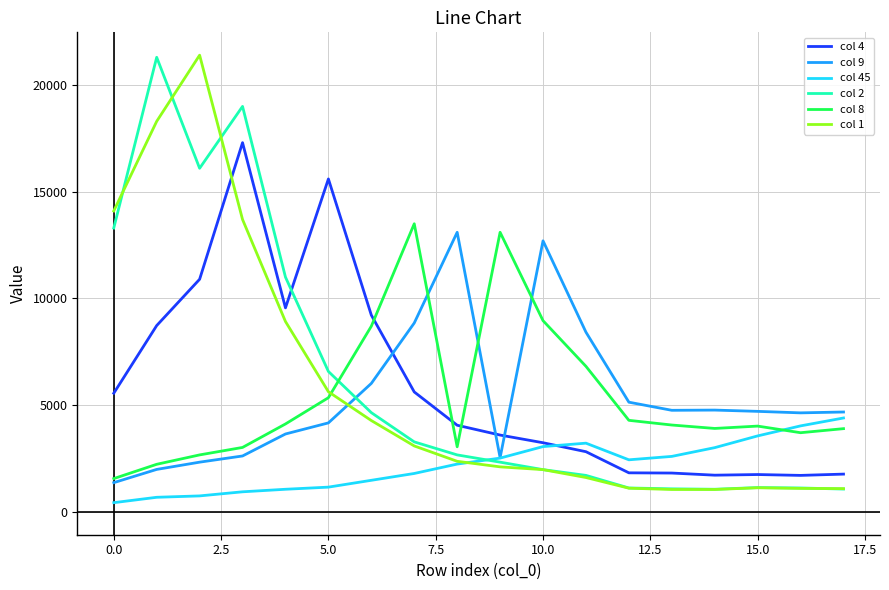

What is the maximum value shown in the chart?

21400